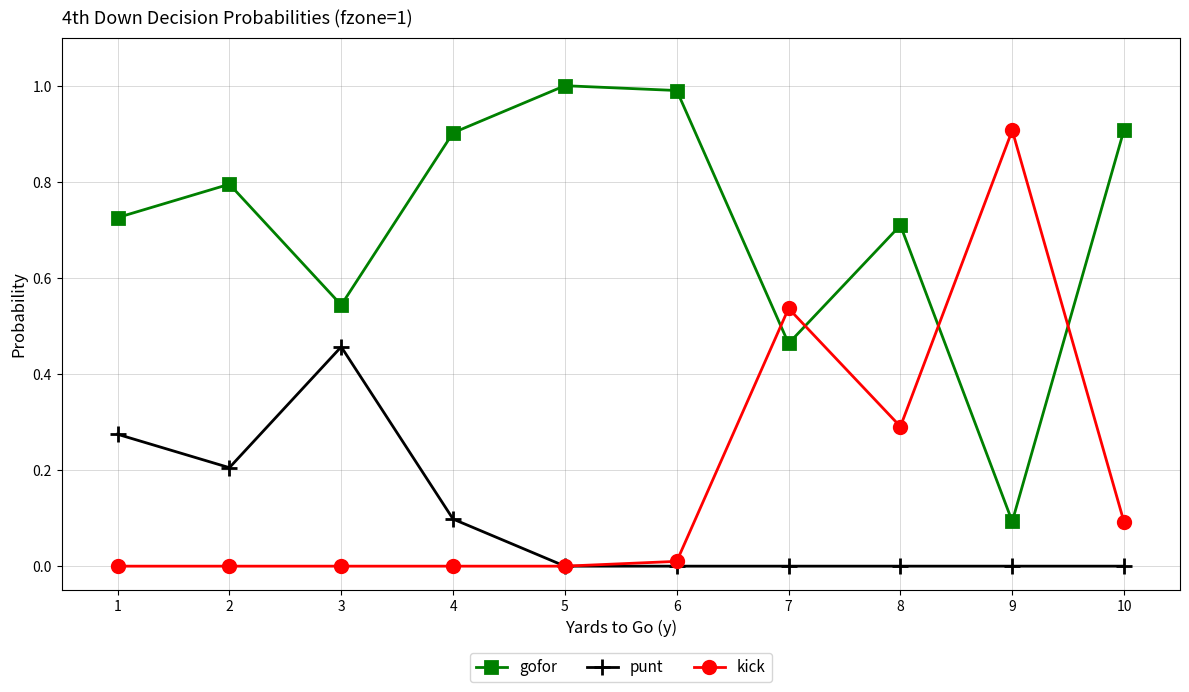

Rank the series by their maximum value, from lowest to highest.

punt, kick, gofor